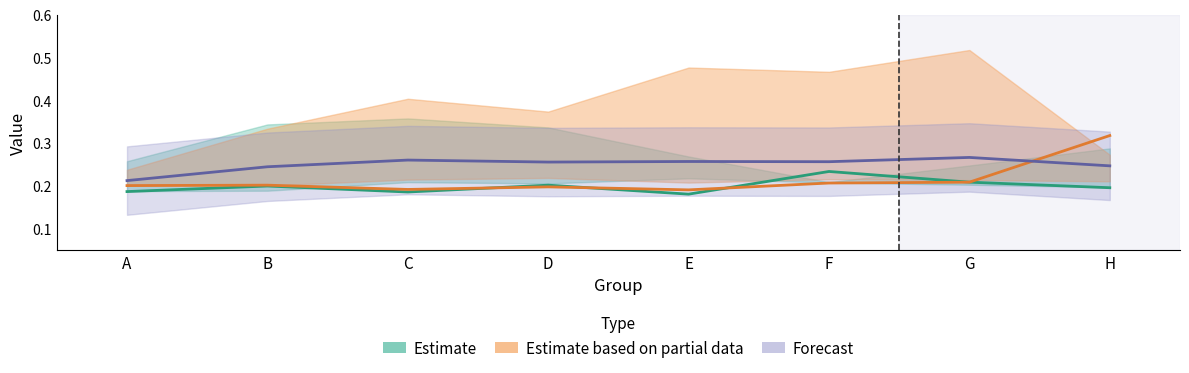

Is the value of Forecast at E greater than the value of Estimate at G?

Yes